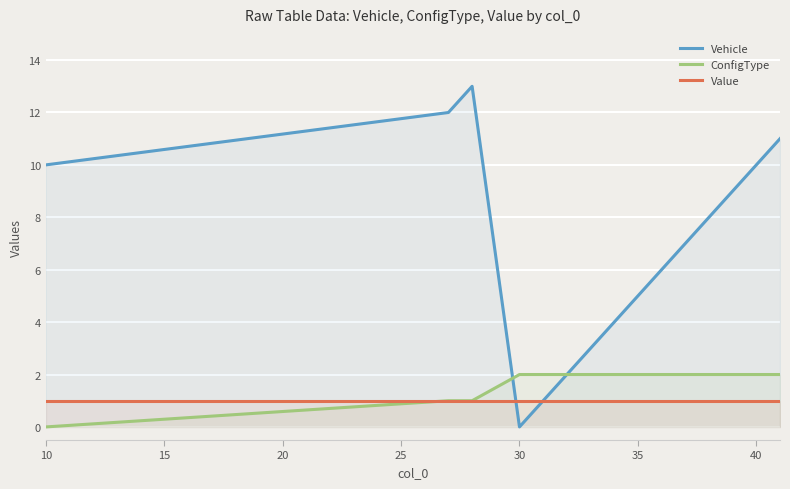

Which series has the largest total across all categories?

Vehicle